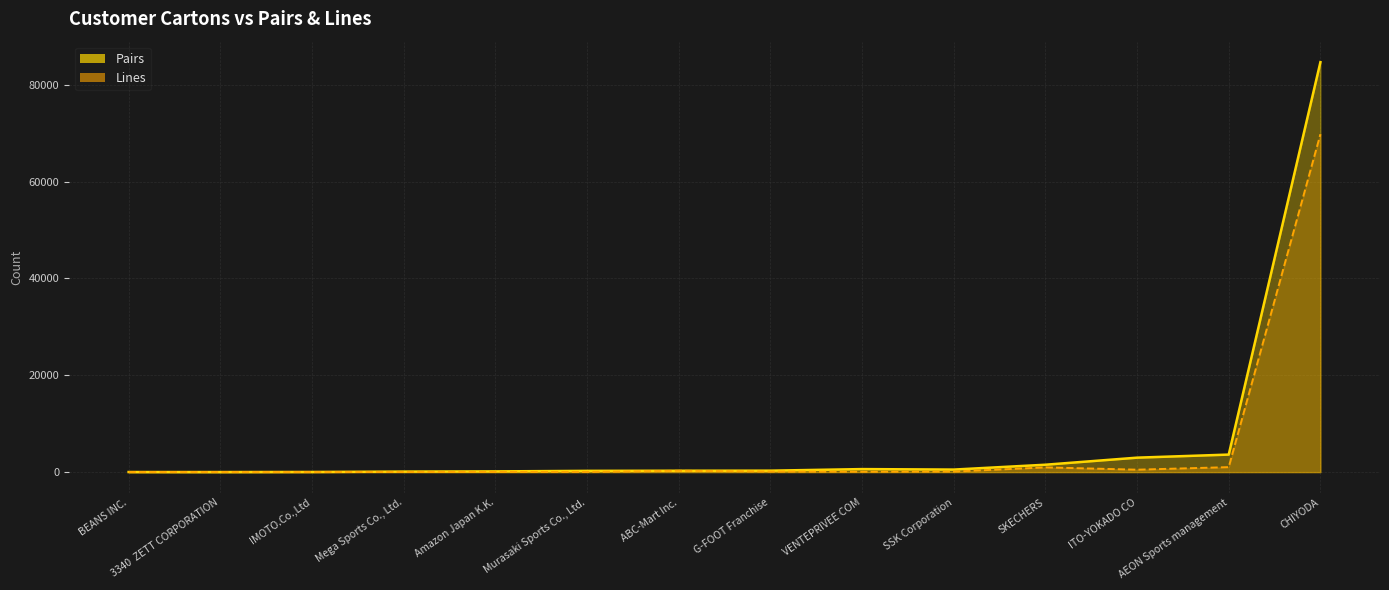

Is it true that Pairs equals 5637 at AEON Sports management?

False